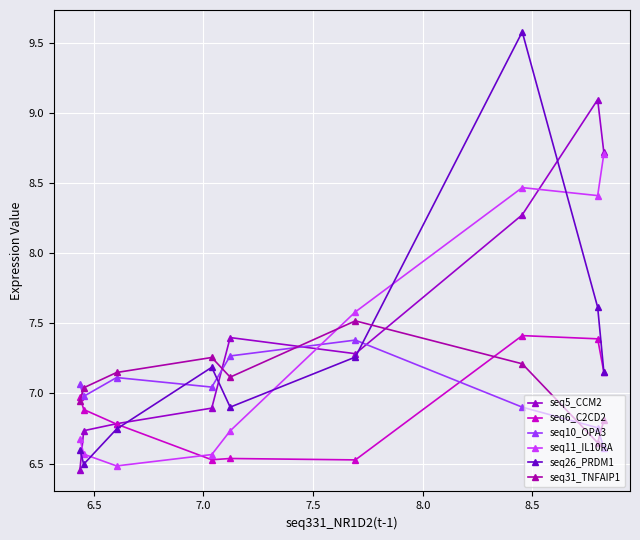

Count the seq11_IL10RA values in the range 6 to 8.

6